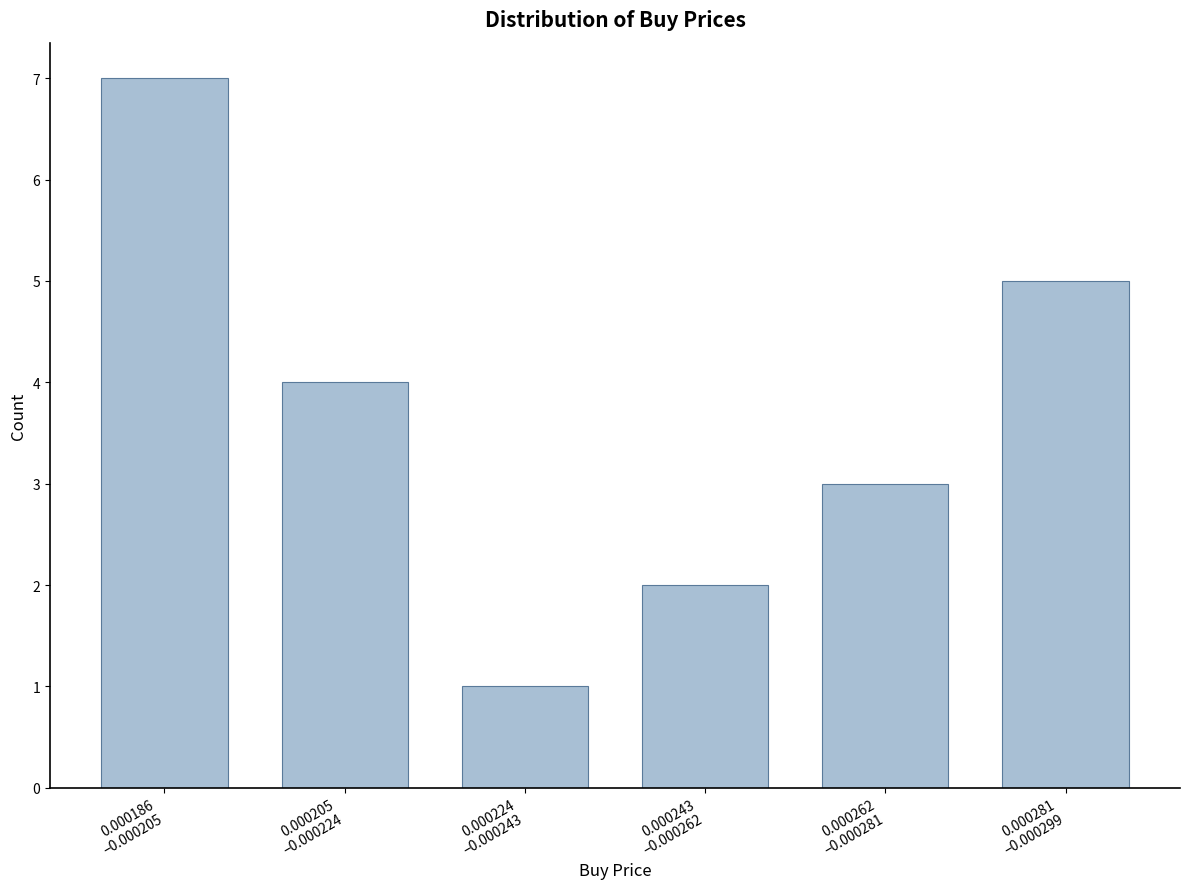

Reading left to right, list all the values displayed in this chart.

7	4	1	2	3	5